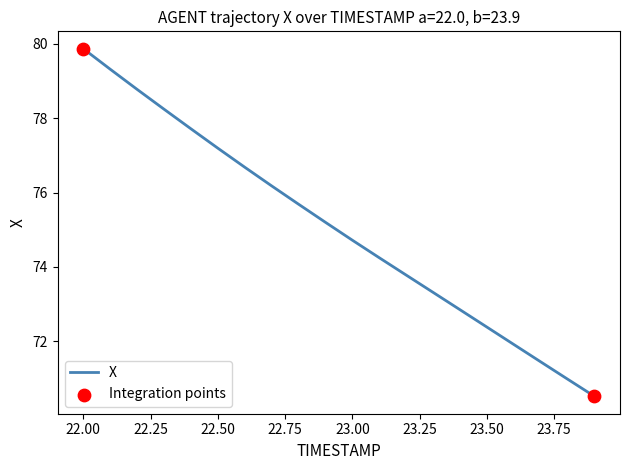

What is the difference between the maximum and minimum values?

9.3